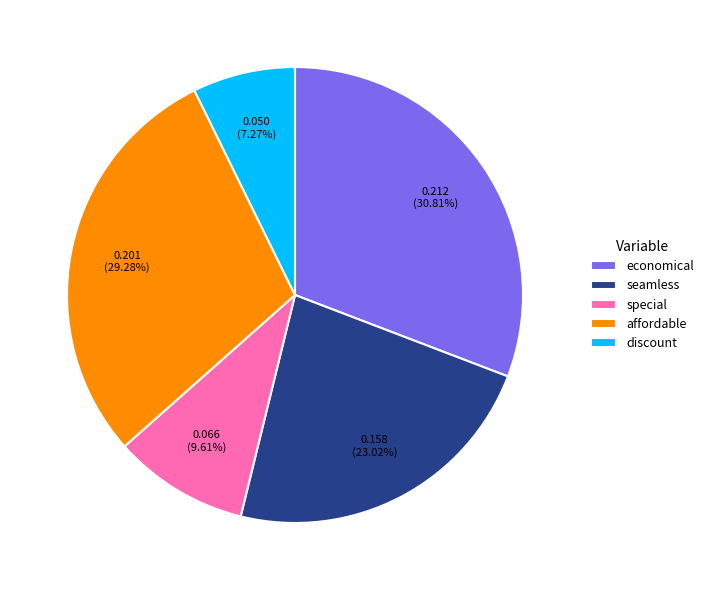

How much of the chart is everything except special?

90.4%